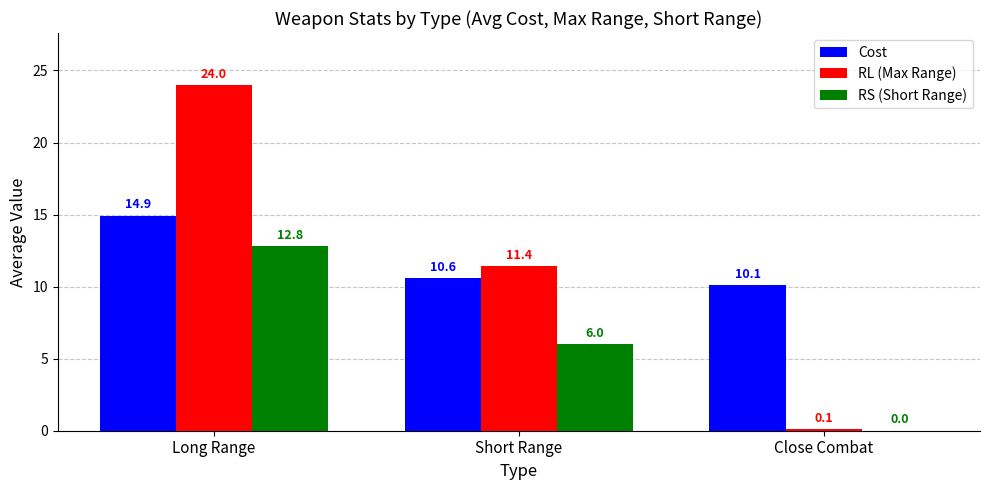

What are all the series names shown in the legend?

Cost, RL (Max Range), RS (Short Range)